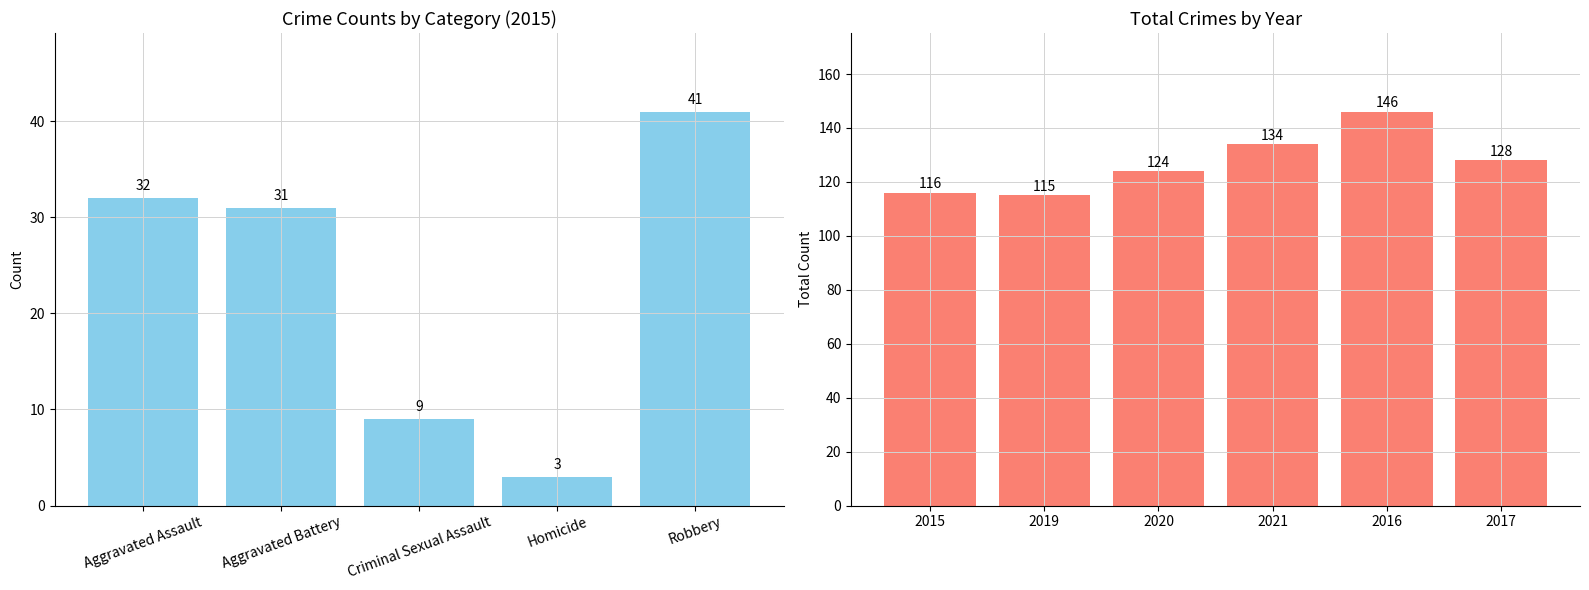

What is the value of the 1st bar from the left?

116